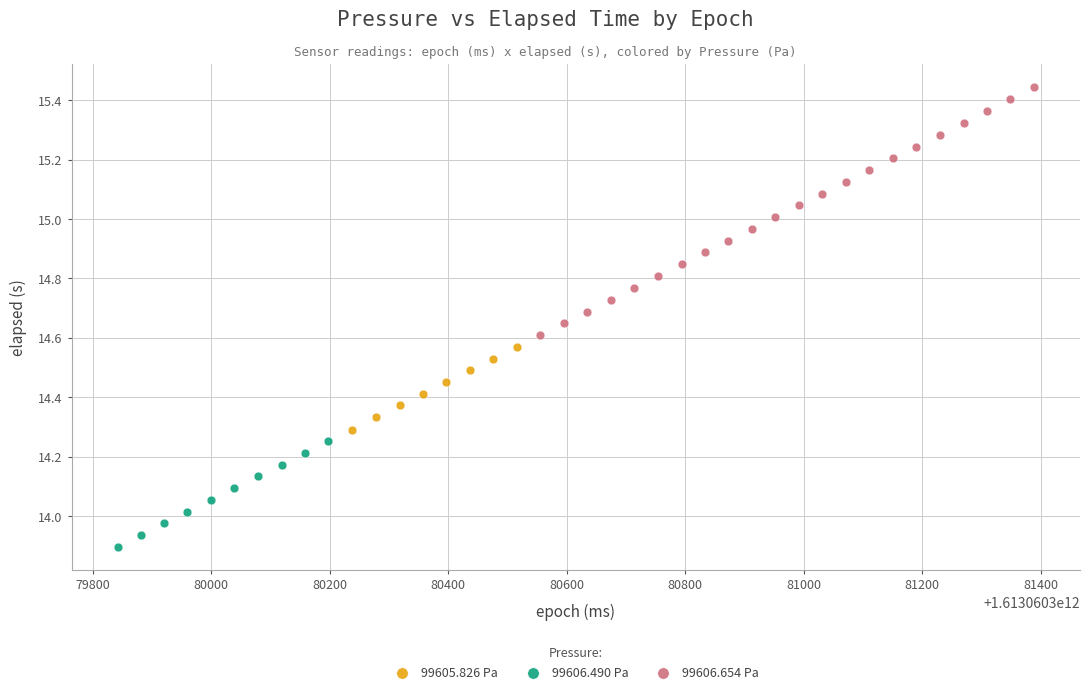

Which series has the widest spread of Y values?

99606.654 Pa